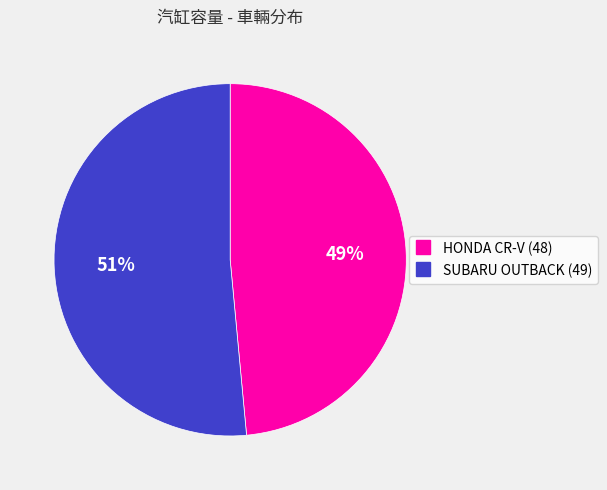

Do SUBARU OUTBACK (49) and HONDA CR-V (48) together represent more than half of the pie?

Yes